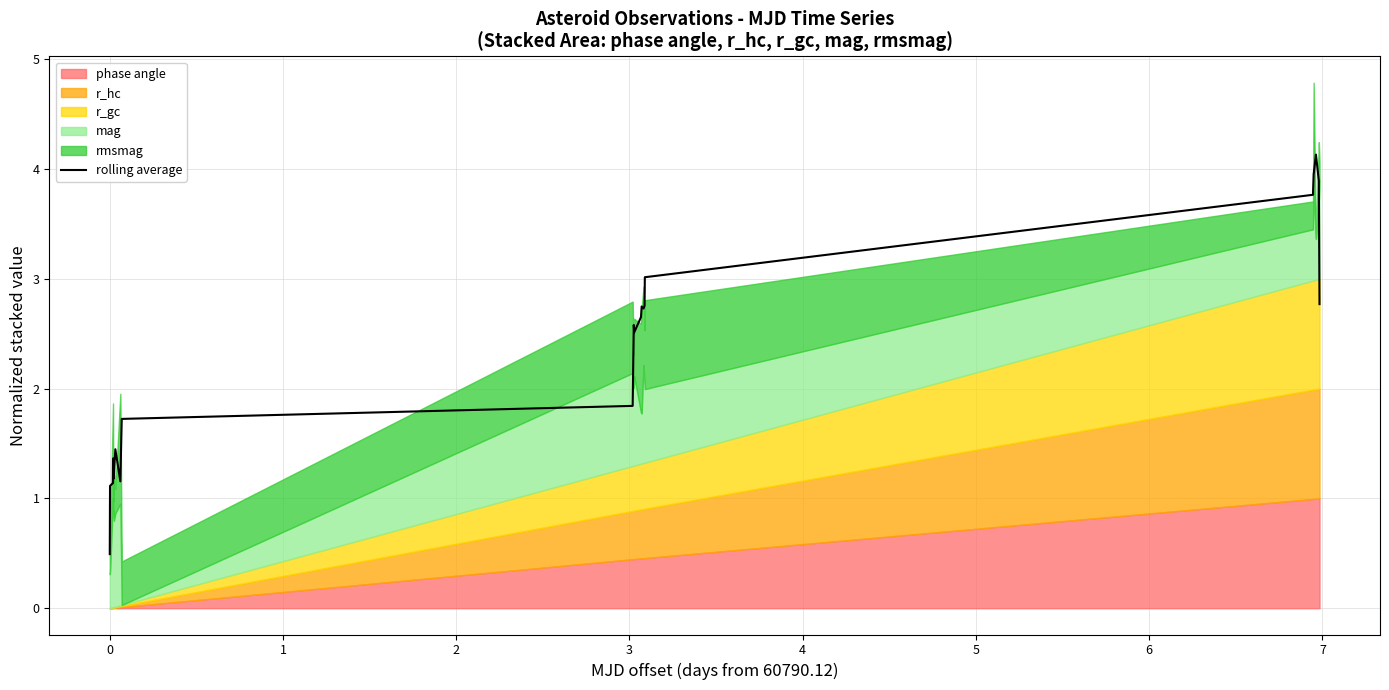

What is the minimum value for rolling average?

0.5